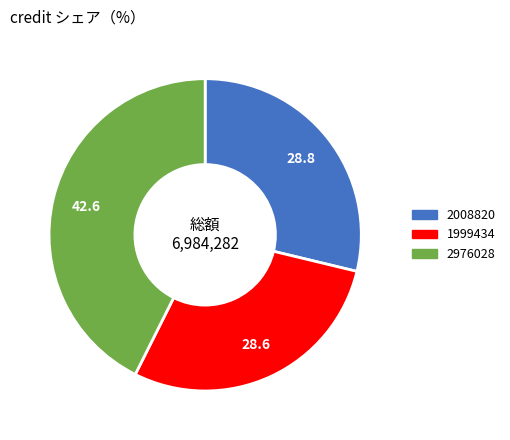

Is 1999434 the majority of the pie?

No